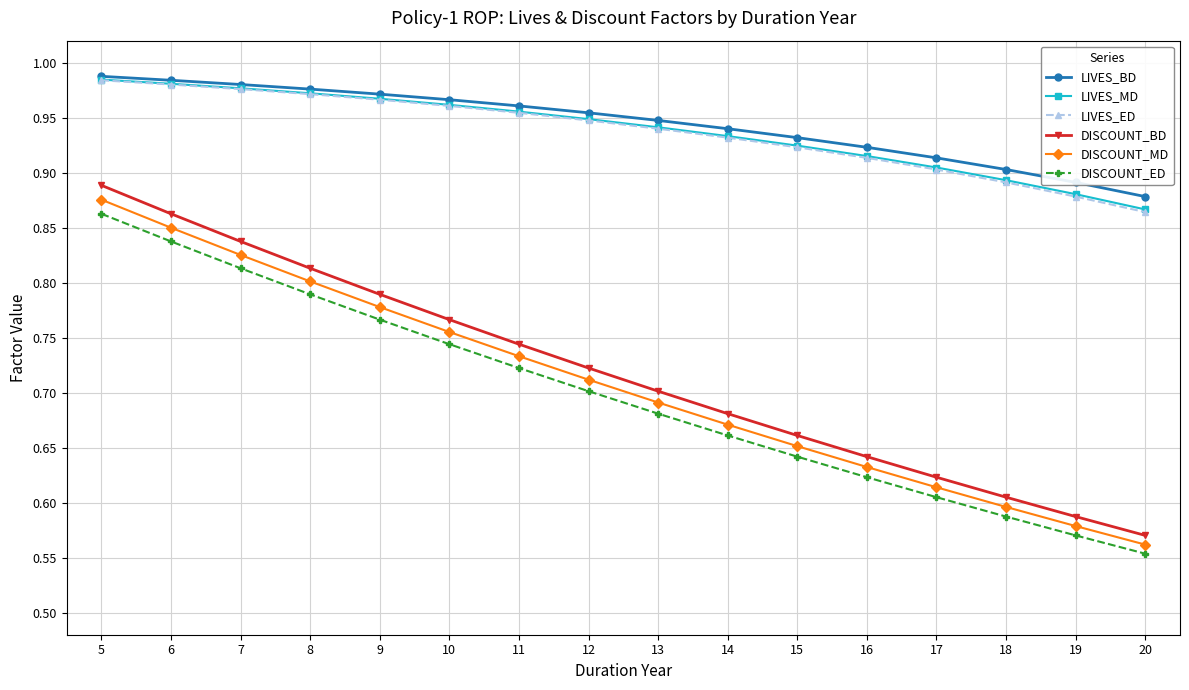

Which category has the lowest value across all series?

20